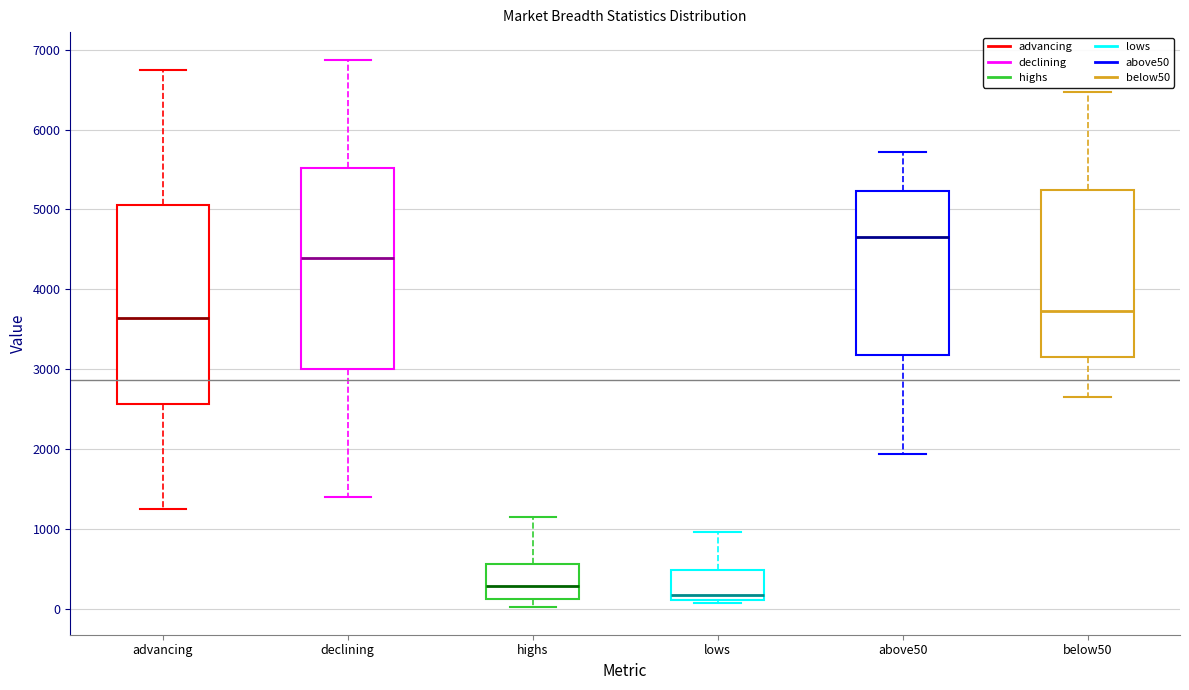

Which box has the lowest median line?

lows